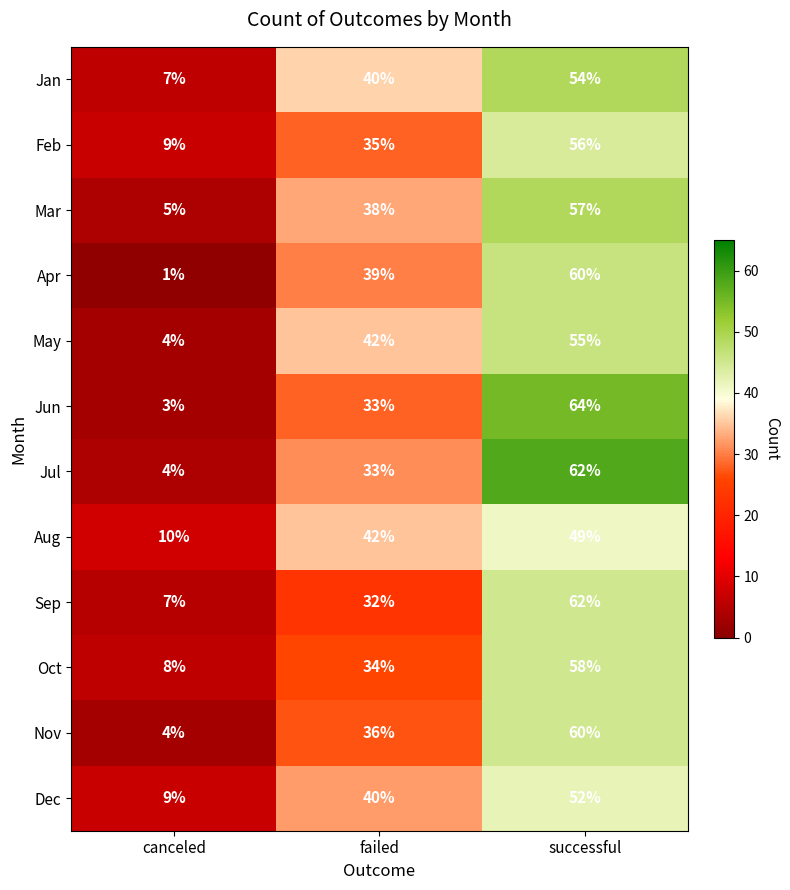

True or false: Nov has a value of 18 at failed.

False